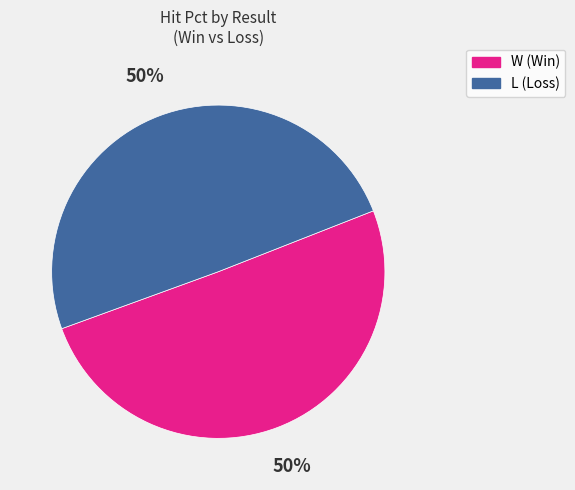

To the nearest percent, what percentage of the pie is L (Loss)?

50%